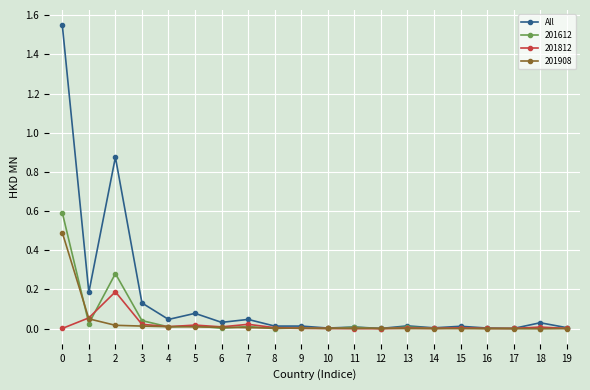

Which series has the largest total across all categories?

All